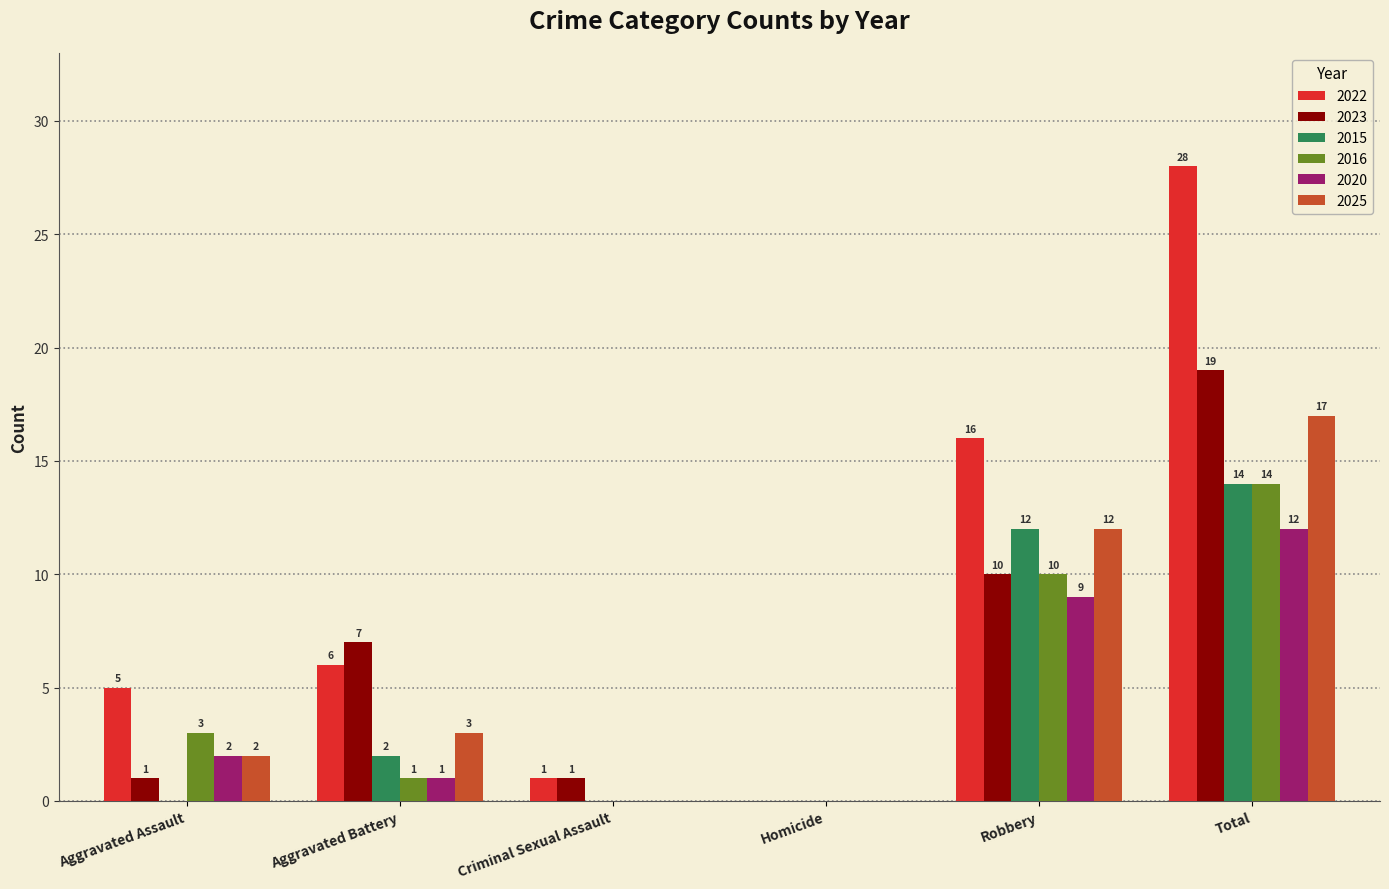

What is the spread (max minus min) of values at Total?

16